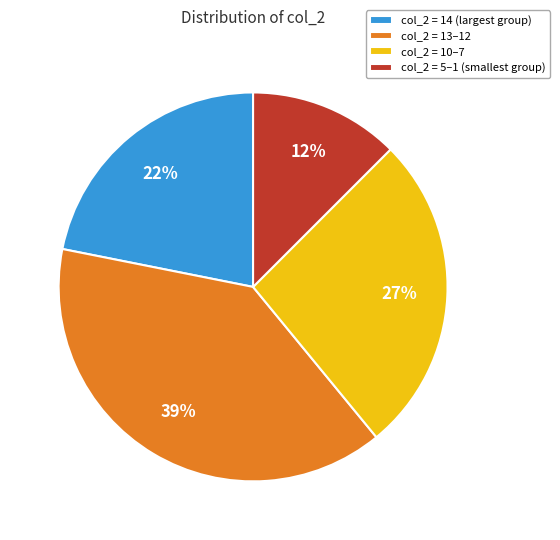

Which has a higher value, col_2 = 13–12 or col_2 = 14 (largest group)?

col_2 = 13–12